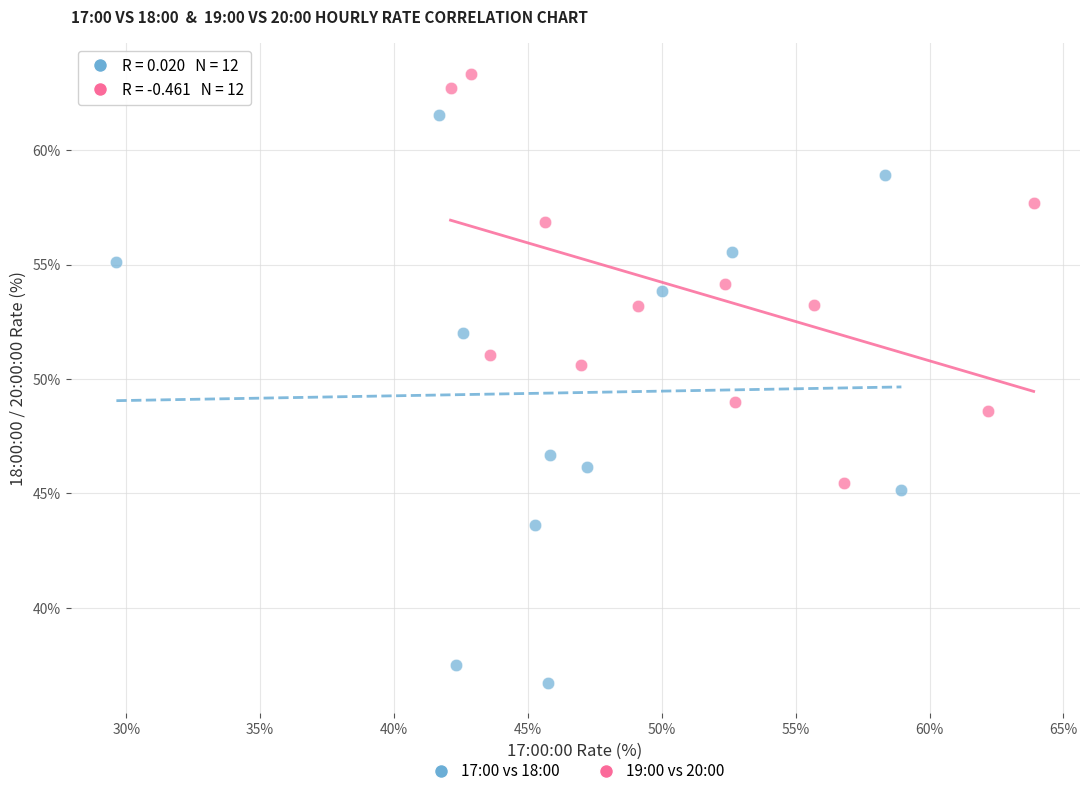

Which series reaches the minimum Y coordinate?

17:00 vs 18:00